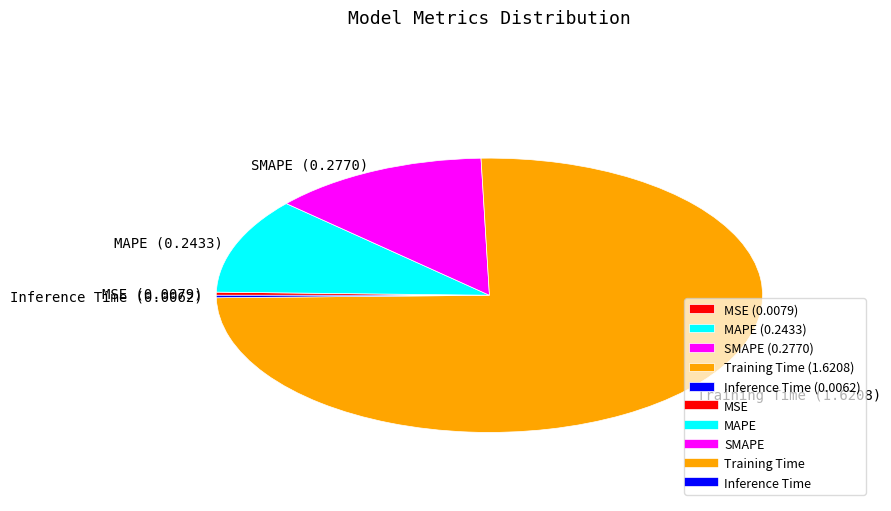

Which slice is the largest?

Training Time